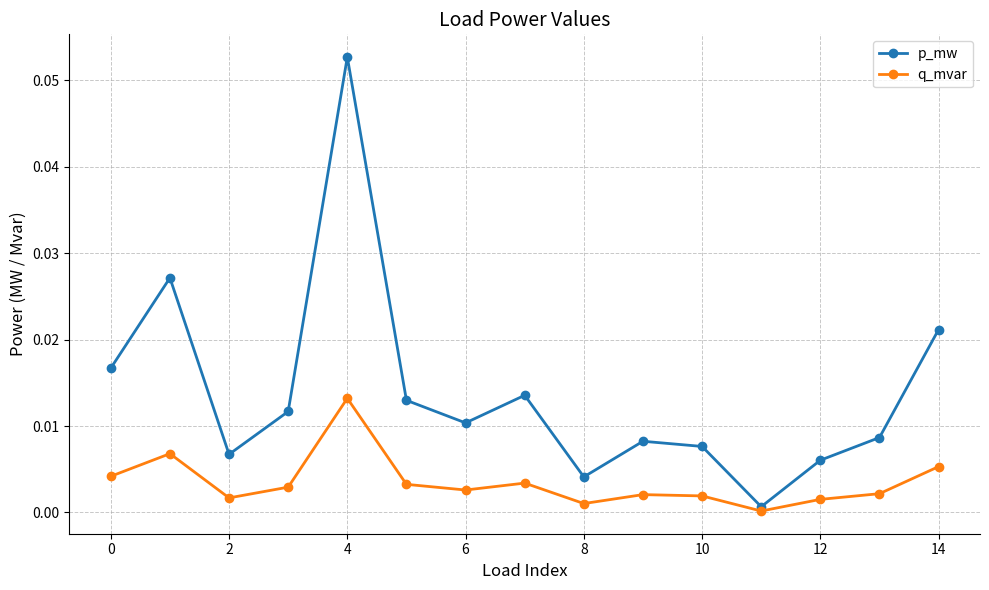

In p_mw, how many points are lower than both neighbors (excluding endpoints)?

4